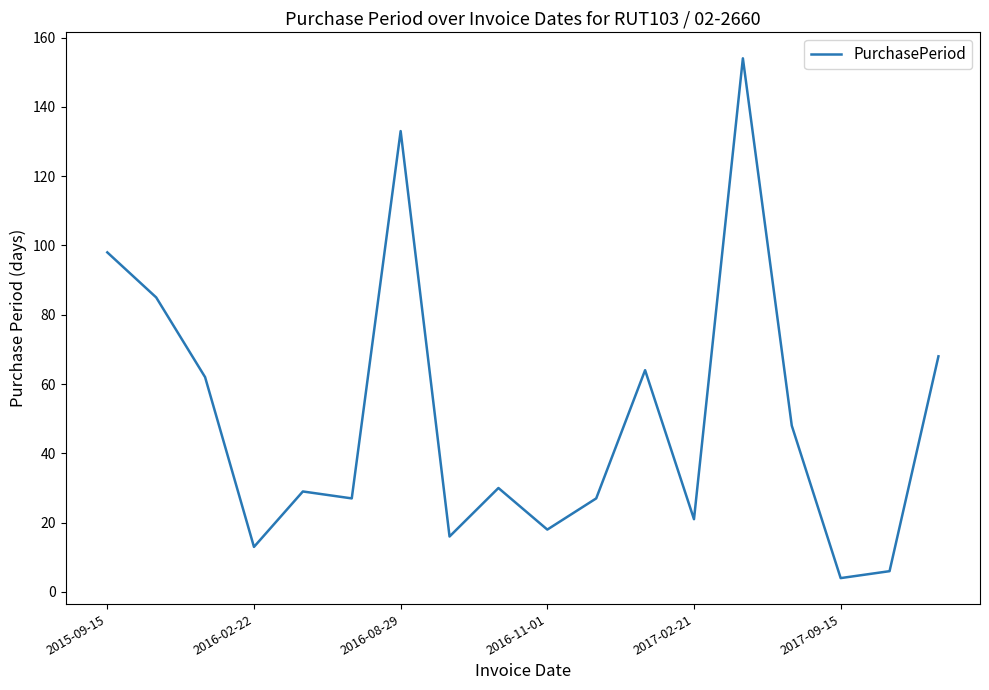

What is the greatest value displayed?

154